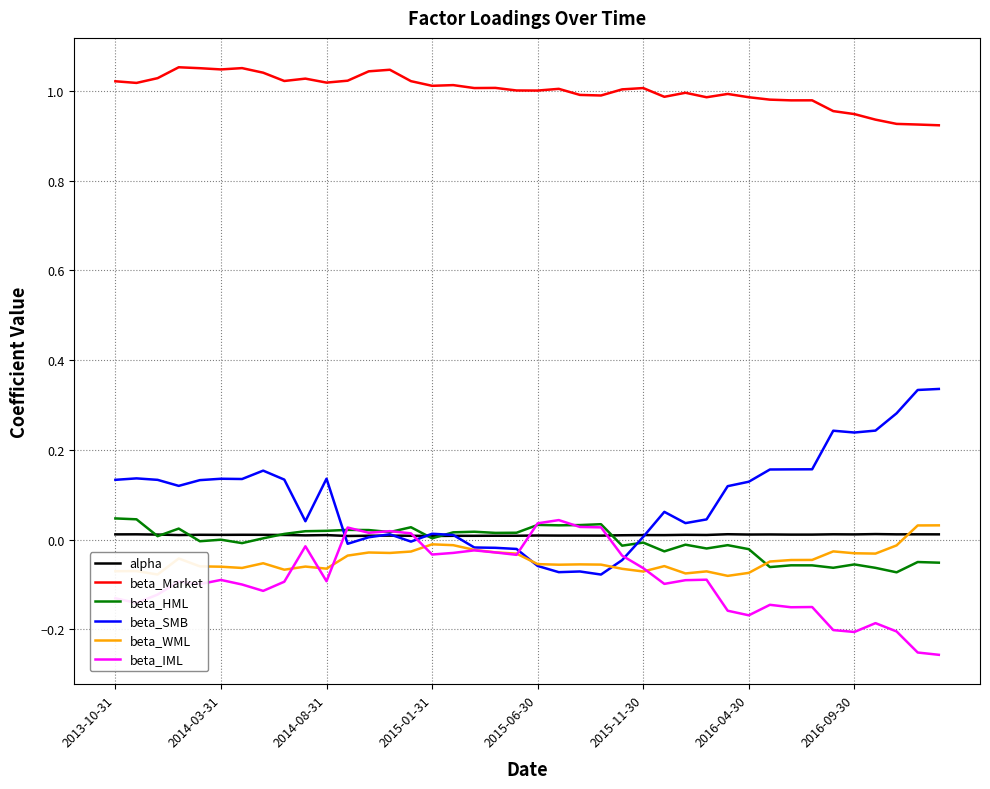

Which series has the largest total across all categories?

beta_Market